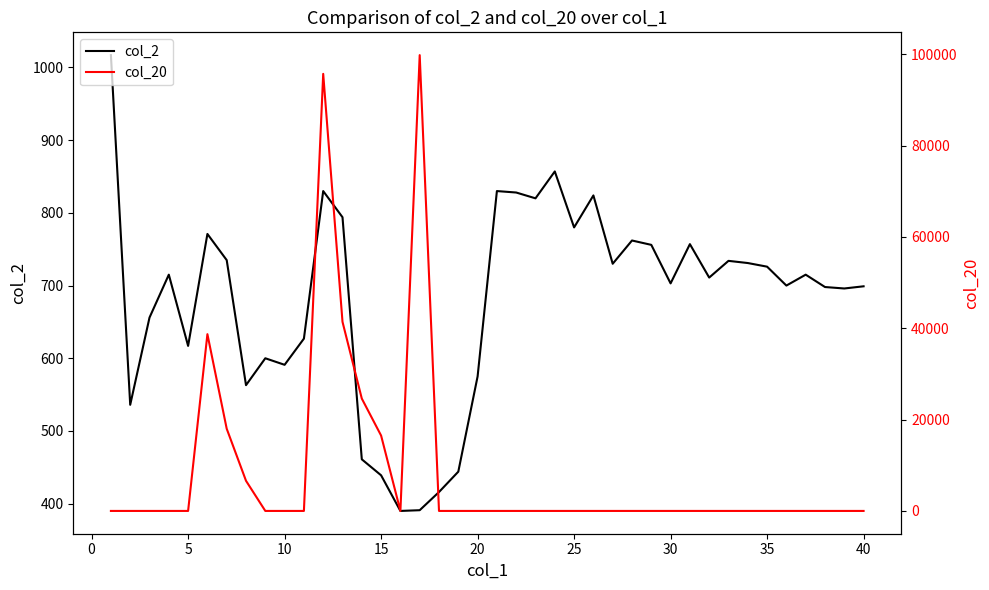

What is the average value of the col_20 series?

8532